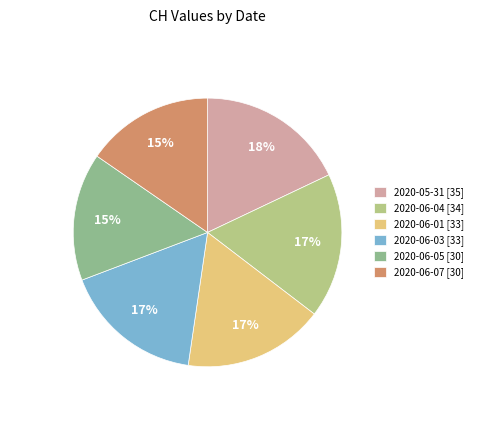

How many segments does this pie chart have?

6